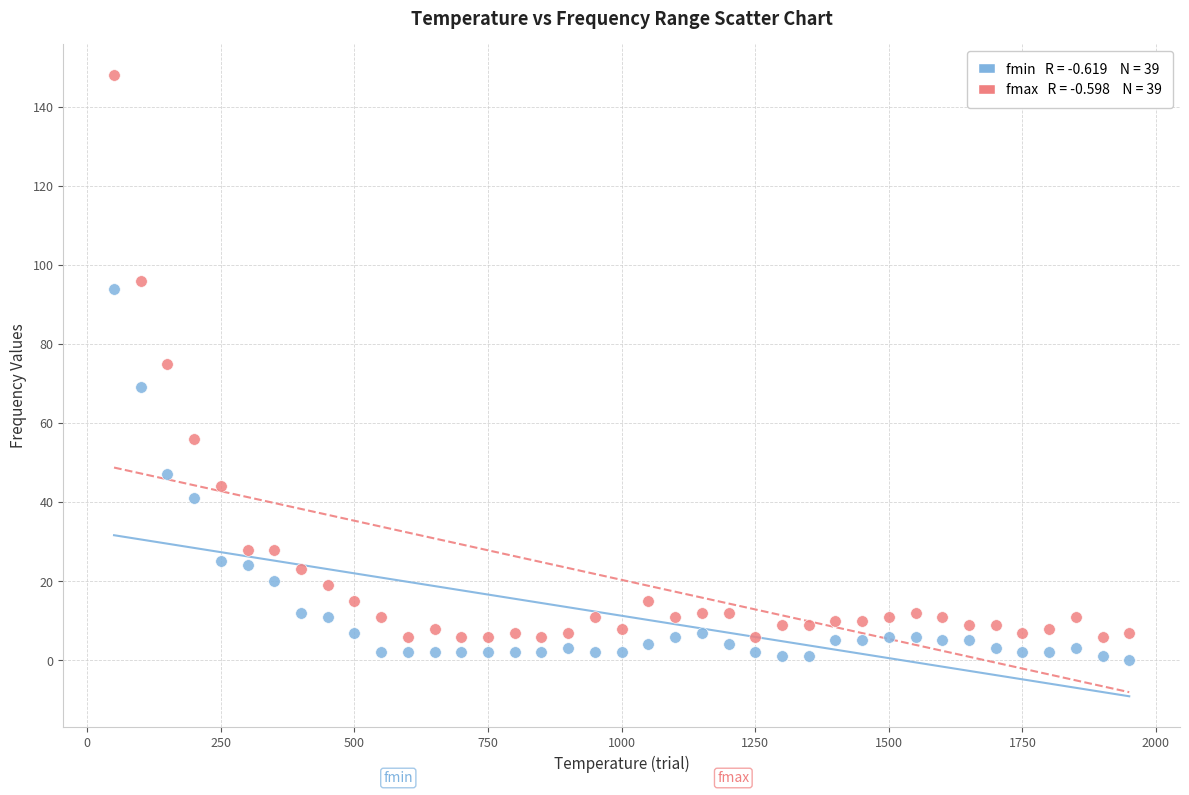

Across all data points, what is the range of X values (max minus min)?

1900